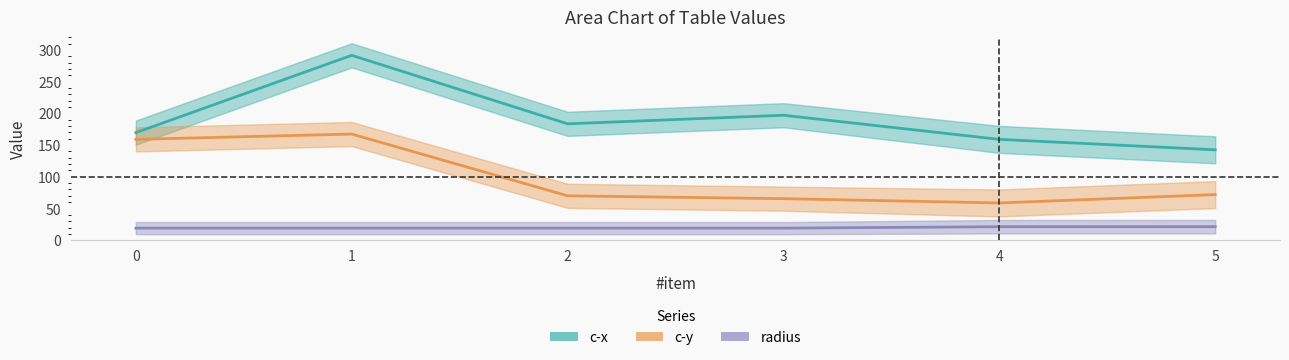

What is the maximum value shown in the chart?

291.6